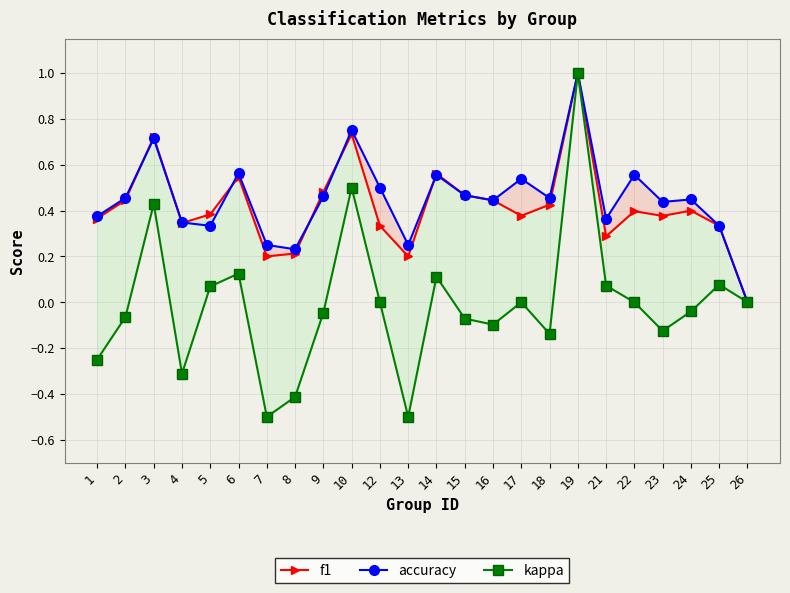

How many lines are shown in the chart?

3